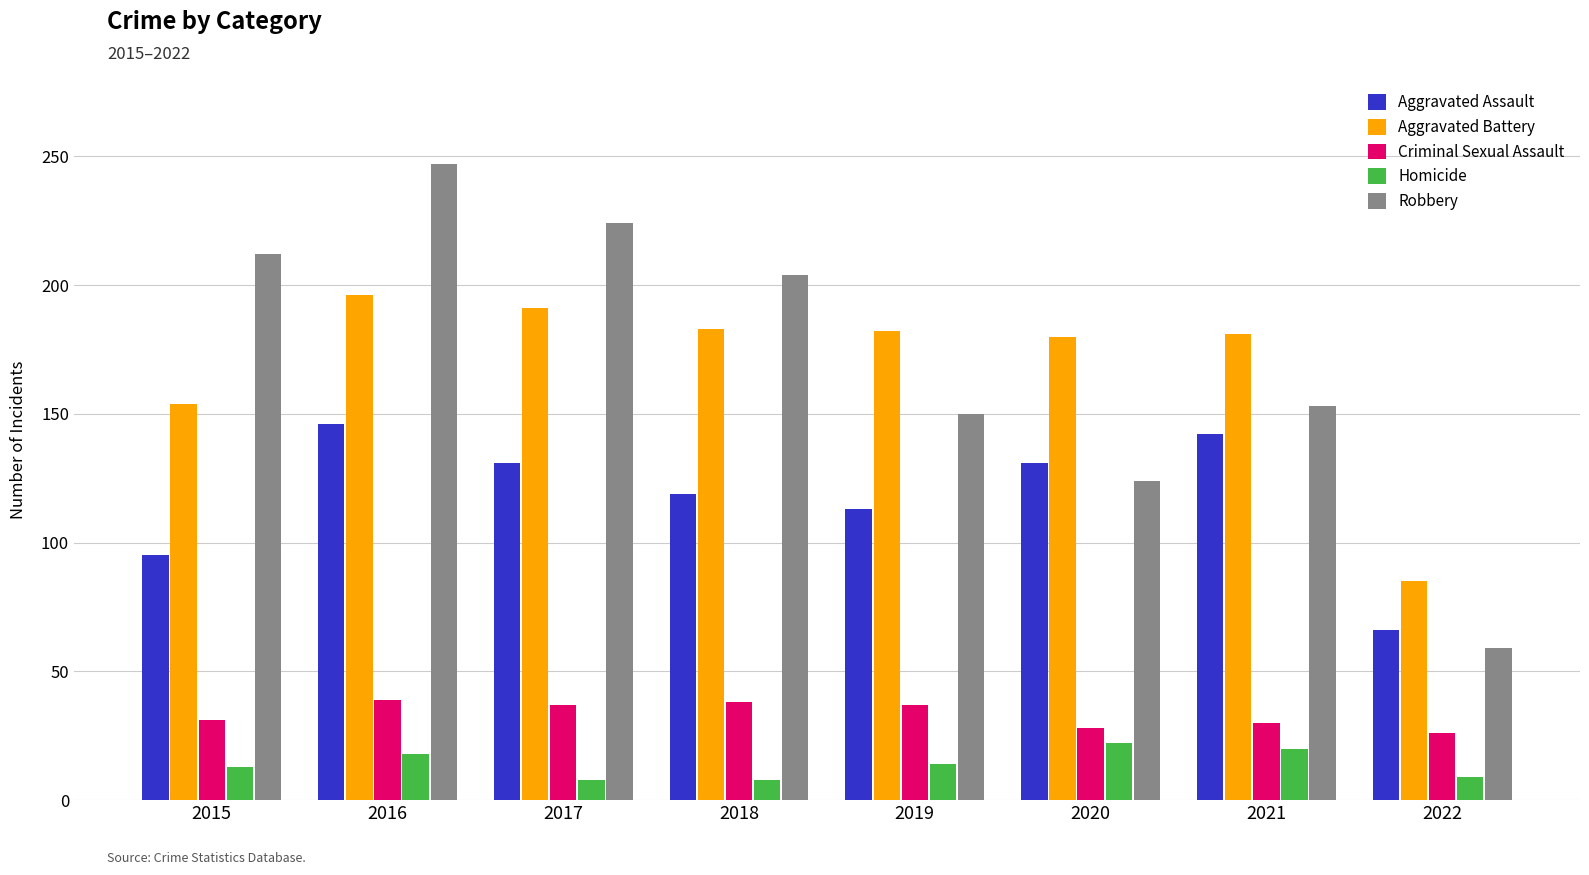

What is the value of the Homicide bar at the 8th from the left?

9